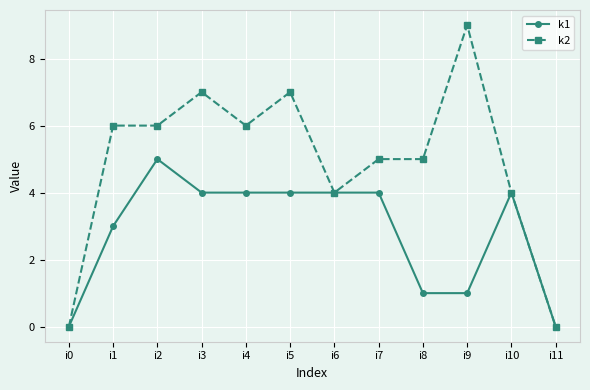

At which category does k1 reach its first local peak?

i2